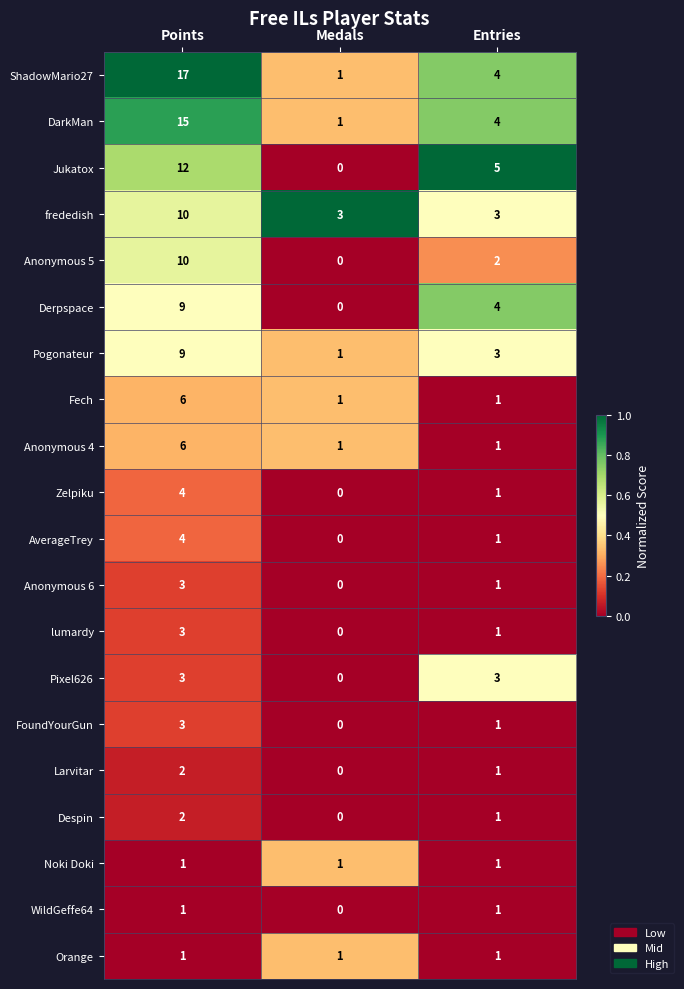

Where is Anonymous 5 nearest to the value 5?

Entries